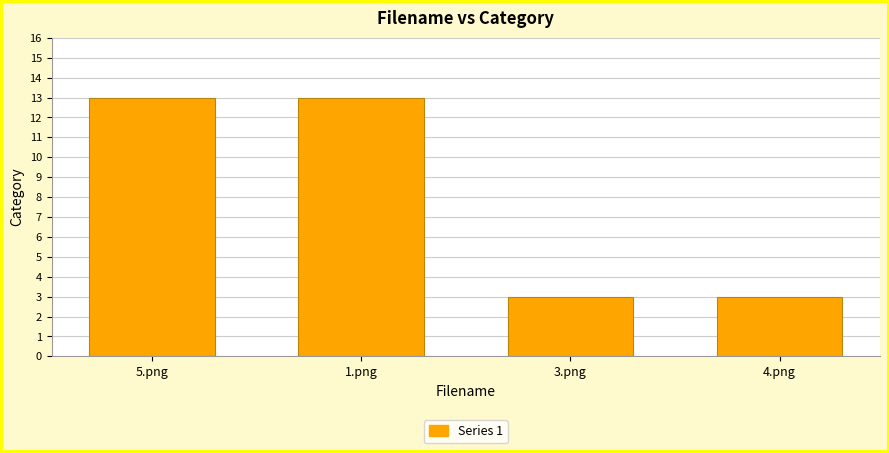

How many data points are less than 13?

2